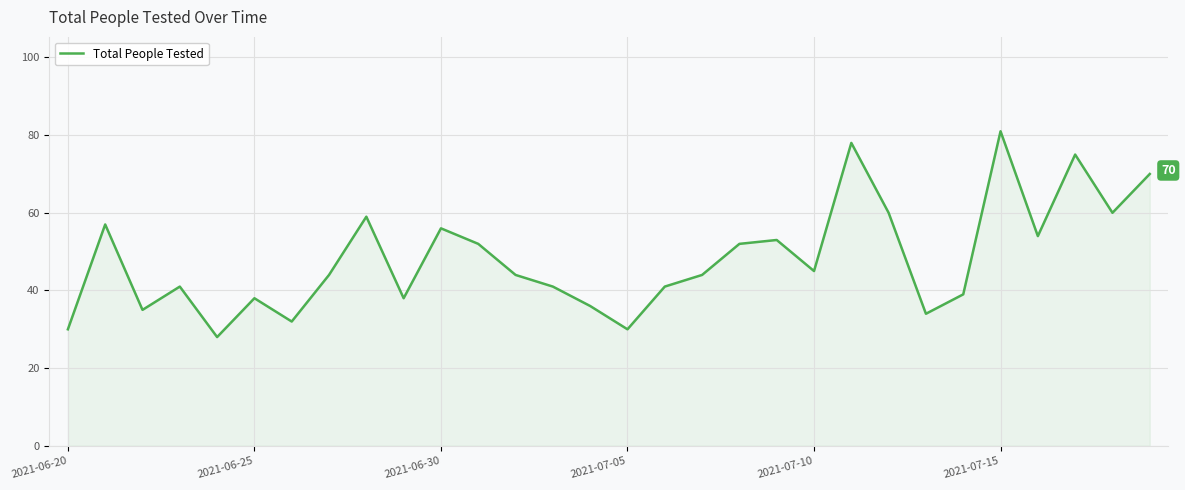

What is the minimum value shown in the chart?

28